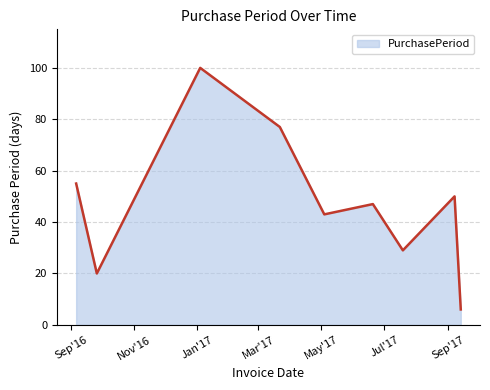

What is the difference between the maximum and minimum values?

94